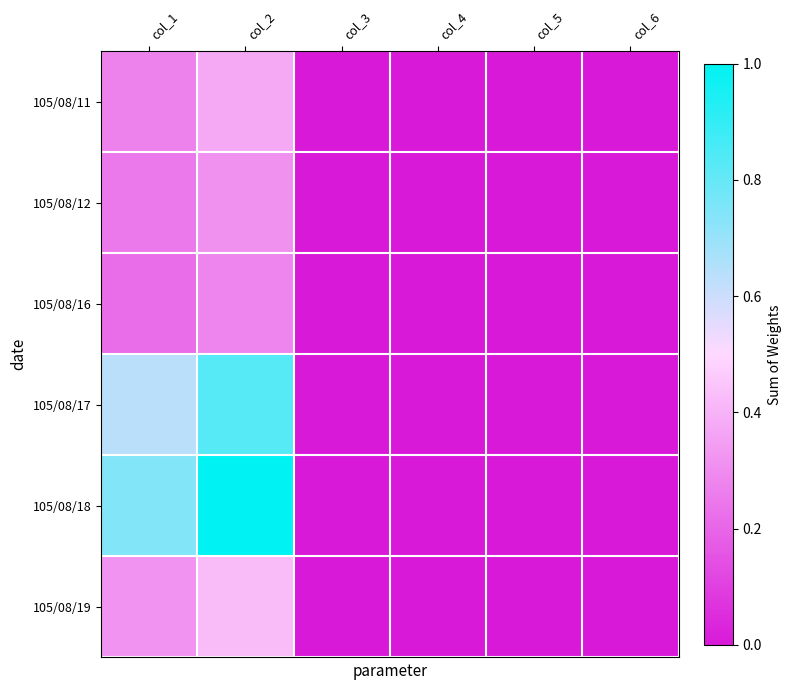

Reading right to left, what are all the values shown in this chart?

105/08/11: col_6=0.0	col_5=0.0	col_4=0.0	col_3=0.0	col_2=0.4	col_1=0.3
105/08/12: col_6=0.0	col_5=0.0	col_4=0.0	col_3=0.0	col_2=0.3	col_1=0.3
105/08/16: col_6=0.0	col_5=0.0	col_4=0.0	col_3=0.0	col_2=0.3	col_1=0.2
105/08/17: col_6=0.0	col_5=0.0	col_4=0.0	col_3=0.0	col_2=0.8	col_1=0.6
105/08/18: col_6=0.0	col_5=0.0	col_4=0.0	col_3=0.0	col_2=1.0	col_1=0.7
105/08/19: col_6=0.0	col_5=0.0	col_4=0.0	col_3=0.0	col_2=0.4	col_1=0.3